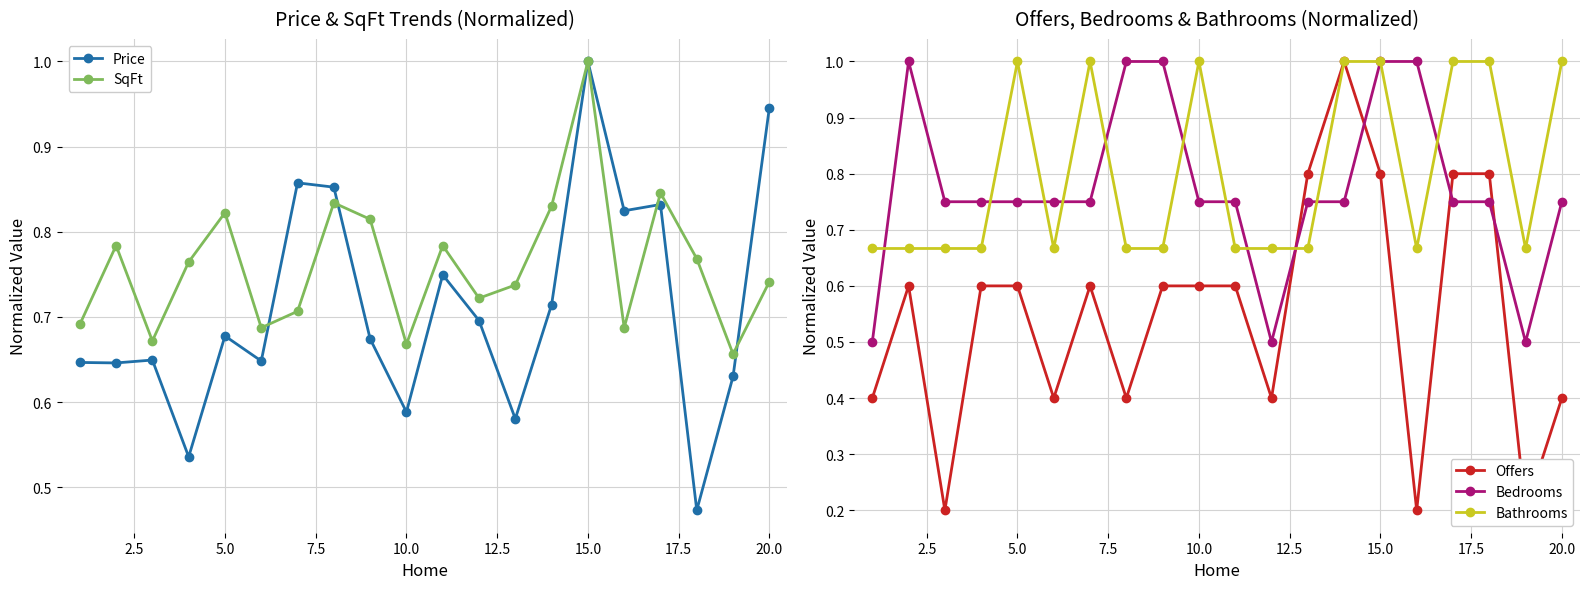

How many interior local peaks does the Offers series have?

3